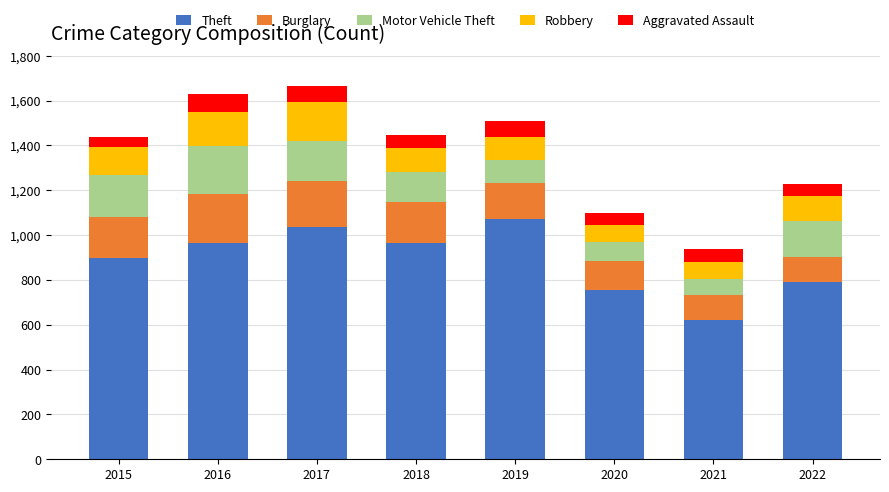

What is the total value across all series at 2016?

1628